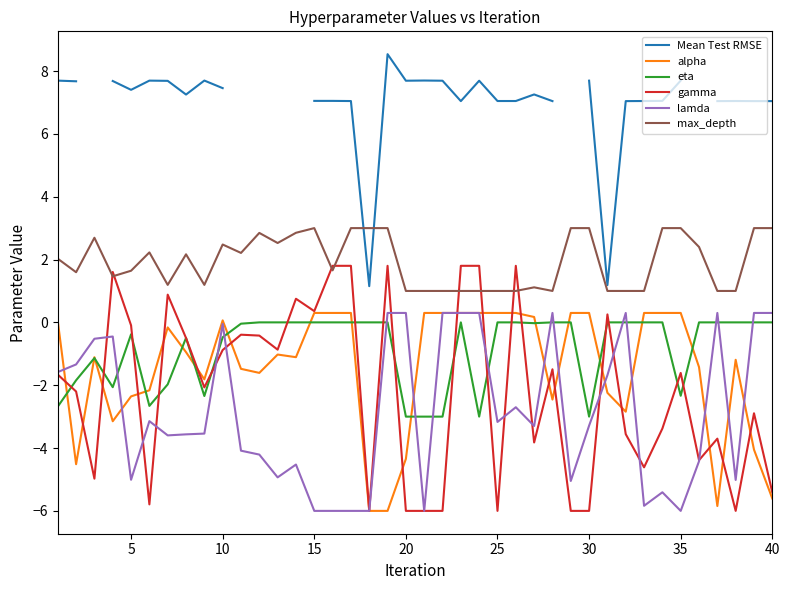

True or false: eta and Mean Test RMSE intersect in this chart.

False